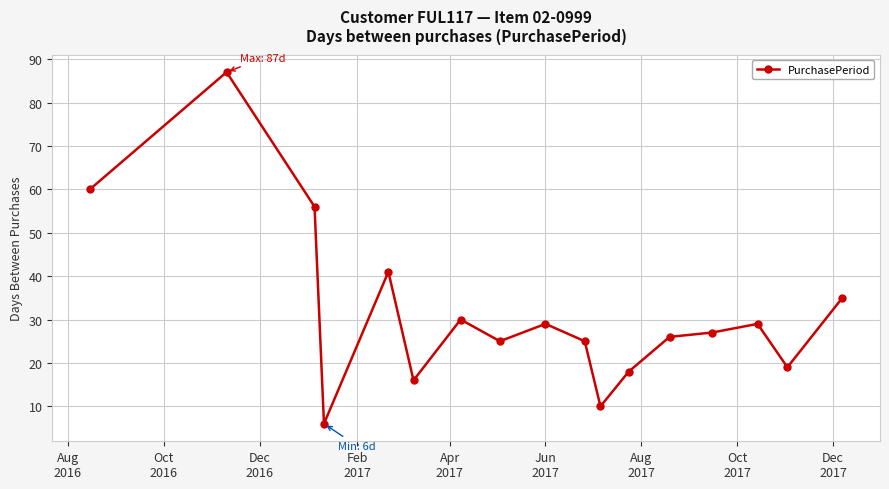

True or false: there are more than 2 points higher than both neighbors.

True